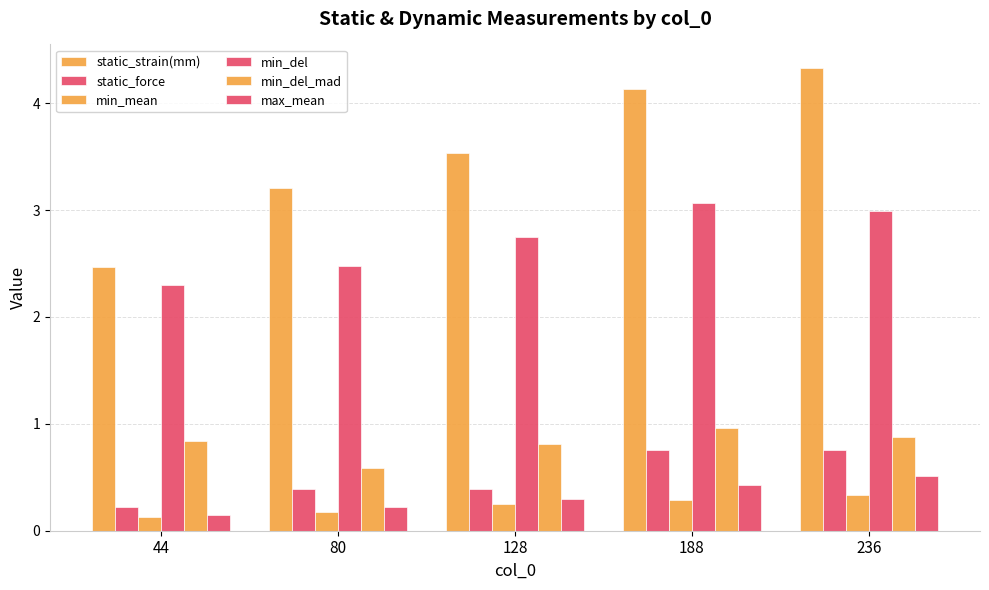

True or false: min_mean has a value of 0.3 at 236.

True